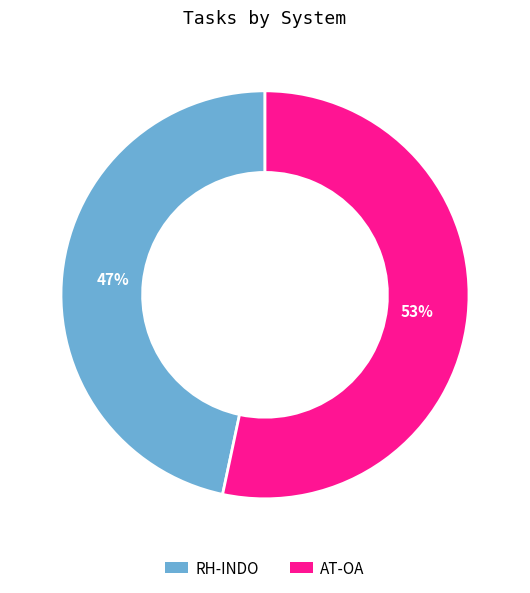

Which slice is the largest?

AT-OA